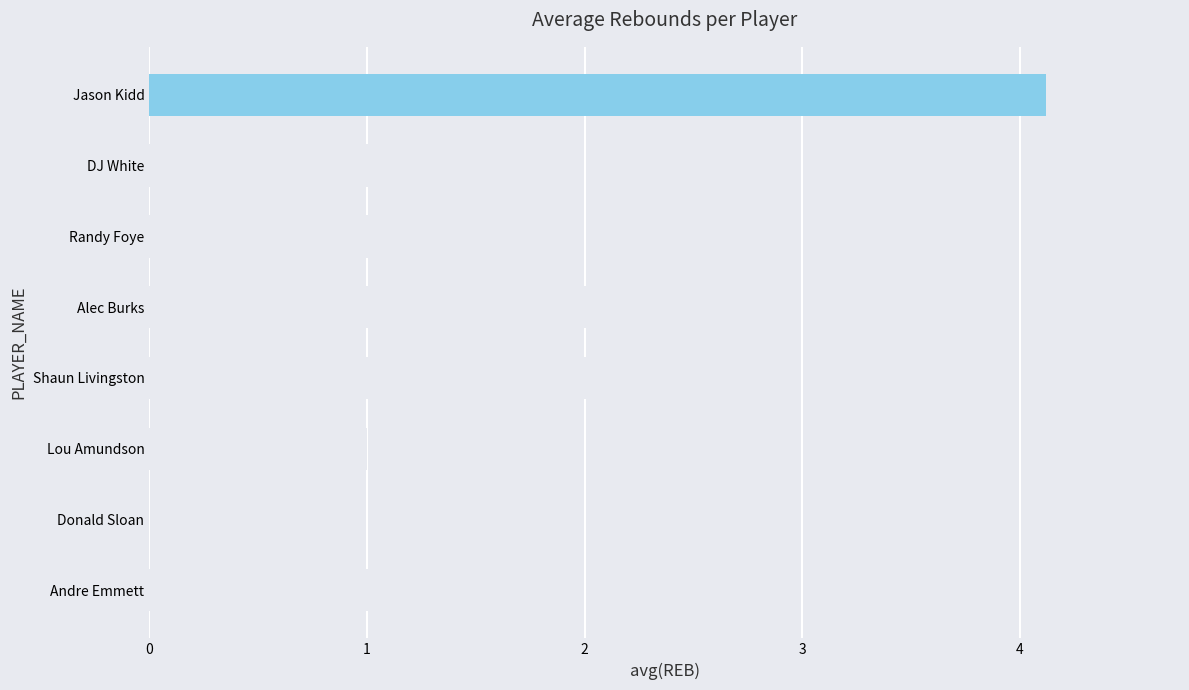

Approximately how many times larger is the value at DJ White compared to Andre Emmett?

0.7